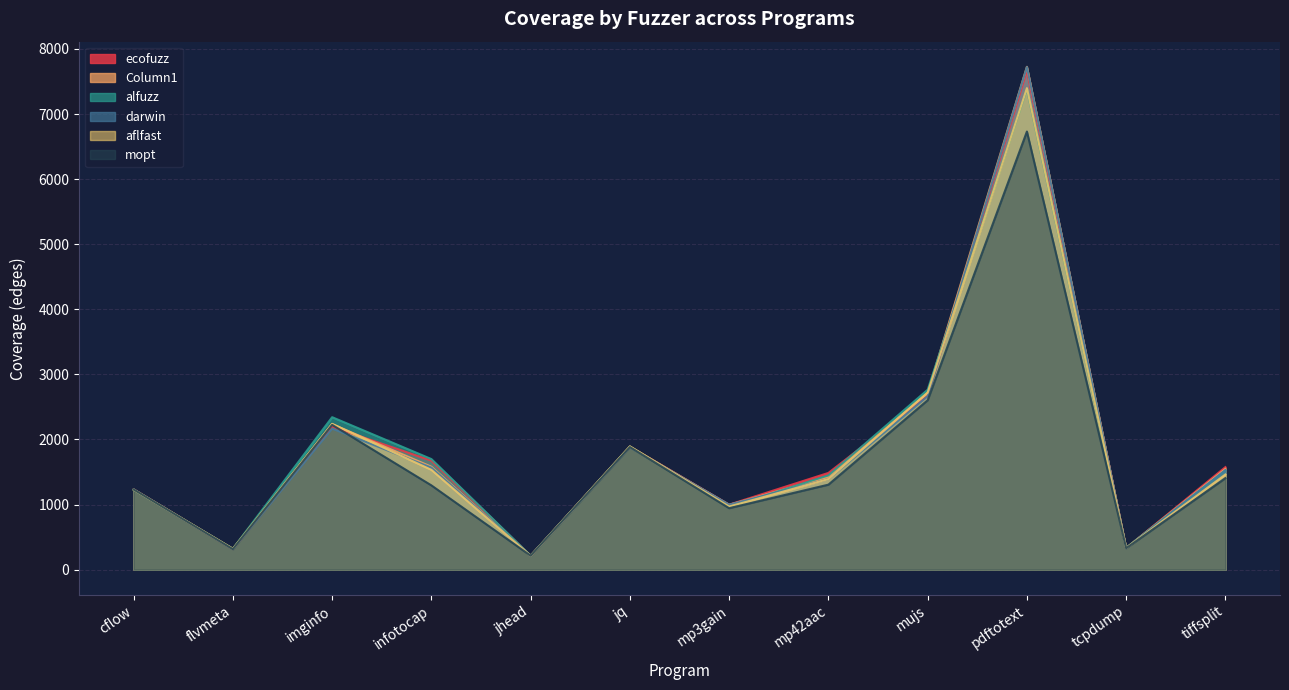

Does the chart have visible grid lines?

Yes